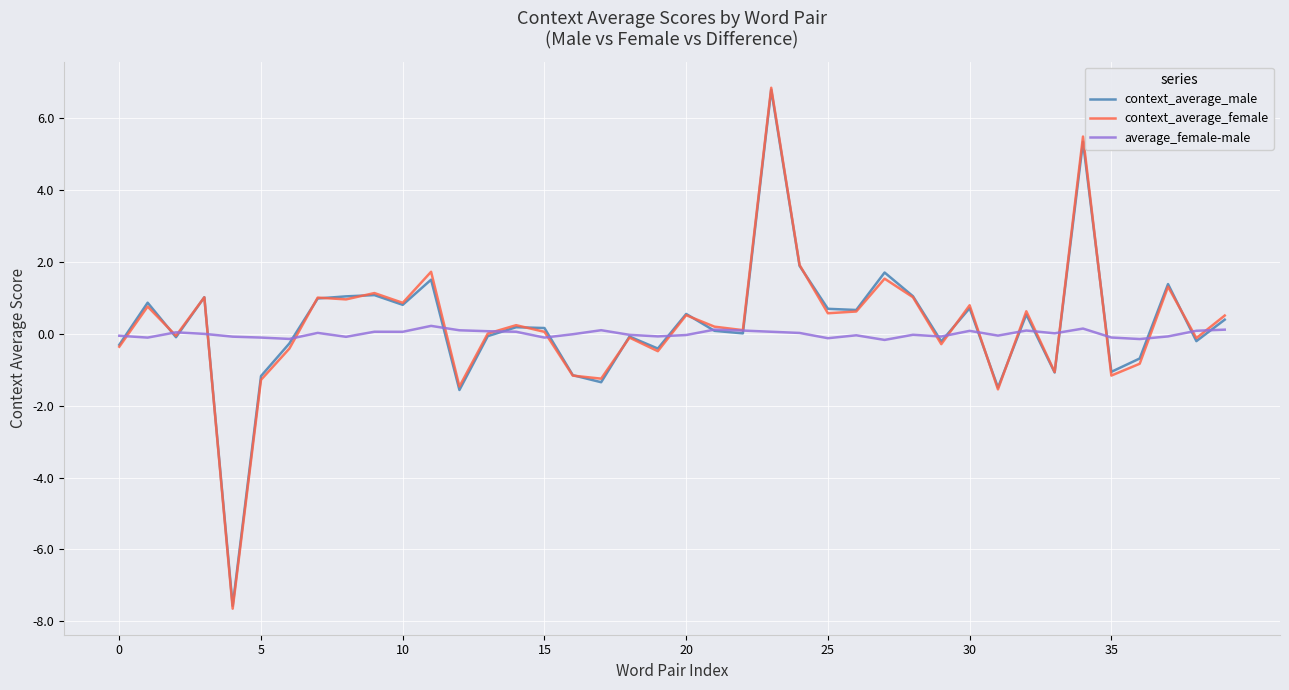

Which series has the largest range (max minus min)?

context_average_female